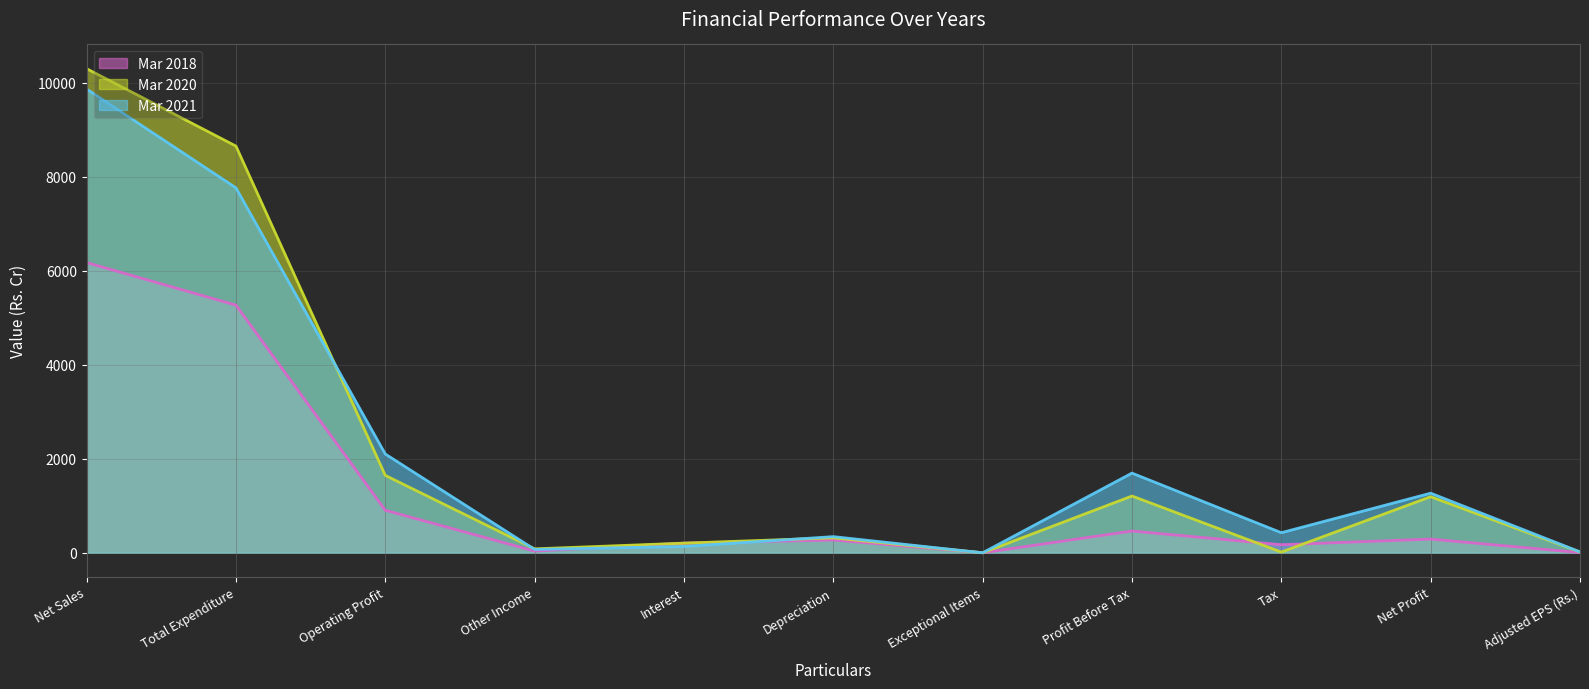

Count the number of data series in this chart.

3